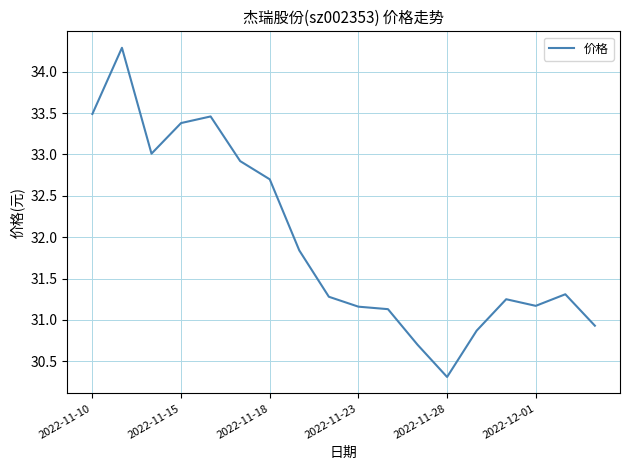

What is the minimum value shown in the chart?

30.3